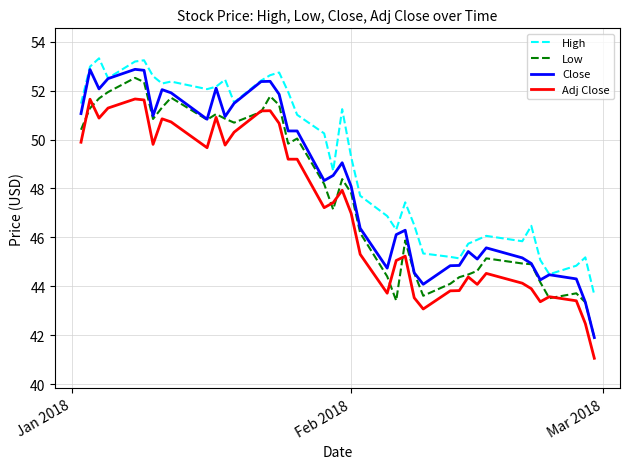

What is the maximum value shown in the chart?

53.3